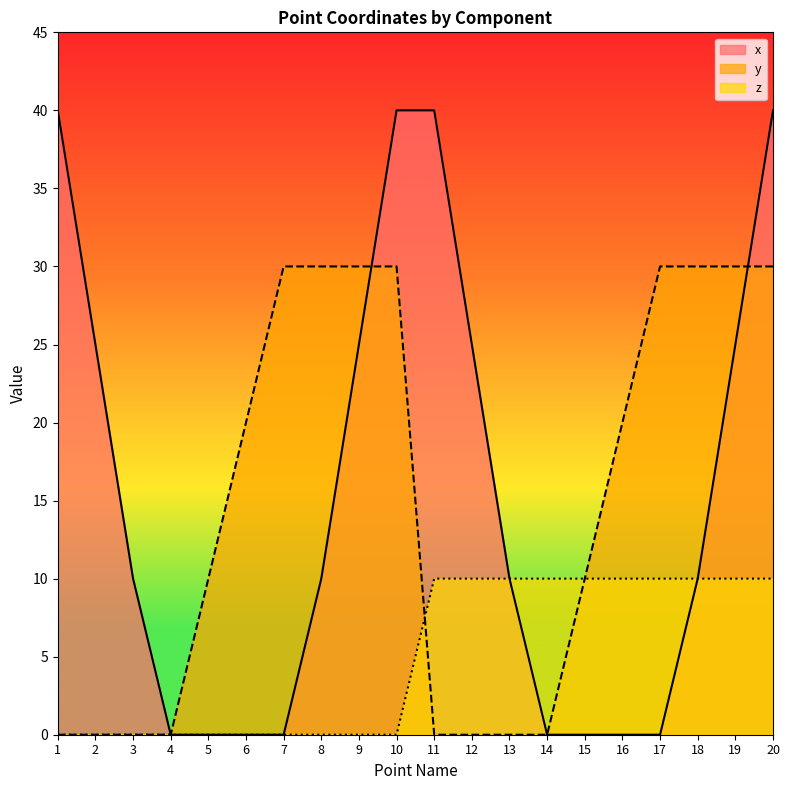

What is the difference between the maximum and second lowest values in the x series?

40